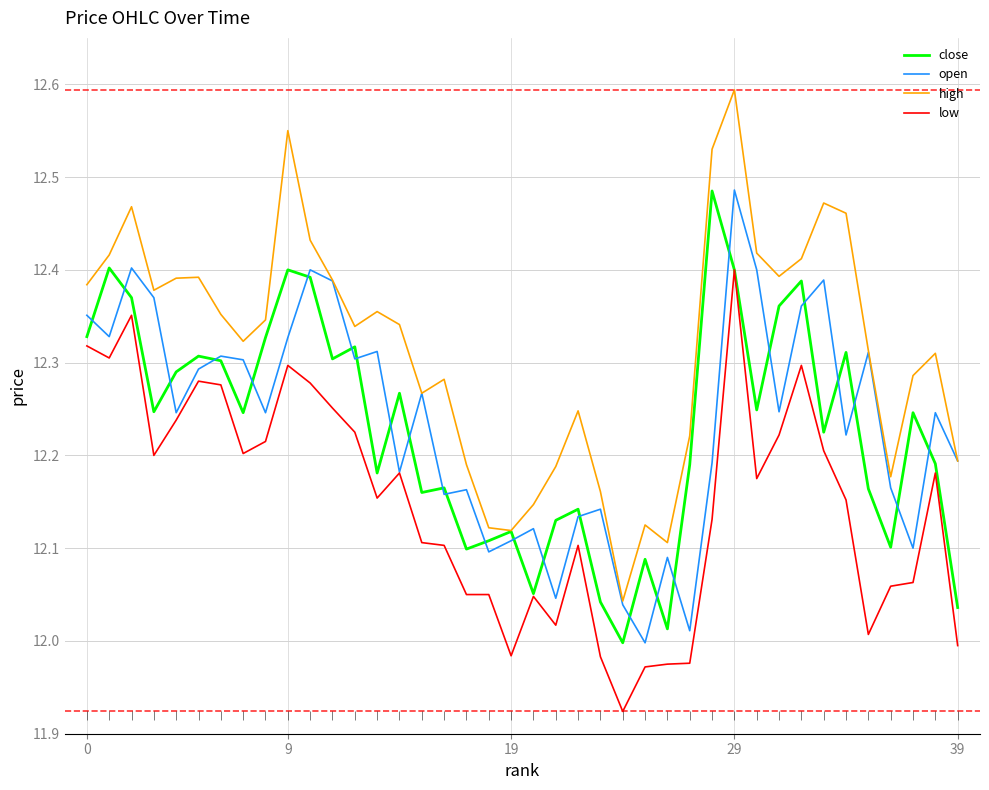

Reading right to left, list all the values displayed in this chart.

close: 12.0	12.2	12.2	12.1	12.2	12.3	12.2	12.4	12.4	12.2	12.4	12.5	12.2	12.0	12.1	12.0	12.0	12.1	12.1	12.1	12.1	12.1	12.1	12.2	12.2	12.3	12.2	12.3	12.3	12.4	12.4	12.3	12.2	12.3	12.3	12.3	12.2	12.4	12.4	12.3
open: 12.2	12.2	12.1	12.2	12.3	12.2	12.4	12.4	12.2	12.4	12.5	12.2	12.0	12.1	12.0	12.0	12.1	12.1	12.0	12.1	12.1	12.1	12.2	12.2	12.3	12.2	12.3	12.3	12.4	12.4	12.3	12.2	12.3	12.3	12.3	12.2	12.4	12.4	12.3	12.4
high: 12.2	12.3	12.3	12.2	12.3	12.5	12.5	12.4	12.4	12.4	12.6	12.5	12.2	12.1	12.1	12.0	12.2	12.2	12.2	12.1	12.1	12.1	12.2	12.3	12.3	12.3	12.4	12.3	12.4	12.4	12.6	12.3	12.3	12.4	12.4	12.4	12.4	12.5	12.4	12.4
low: 12.0	12.2	12.1	12.1	12.0	12.2	12.2	12.3	12.2	12.2	12.4	12.1	12.0	12.0	12.0	11.9	12.0	12.1	12.0	12.0	12.0	12.1	12.1	12.1	12.1	12.2	12.2	12.2	12.3	12.3	12.3	12.2	12.2	12.3	12.3	12.2	12.2	12.4	12.3	12.3